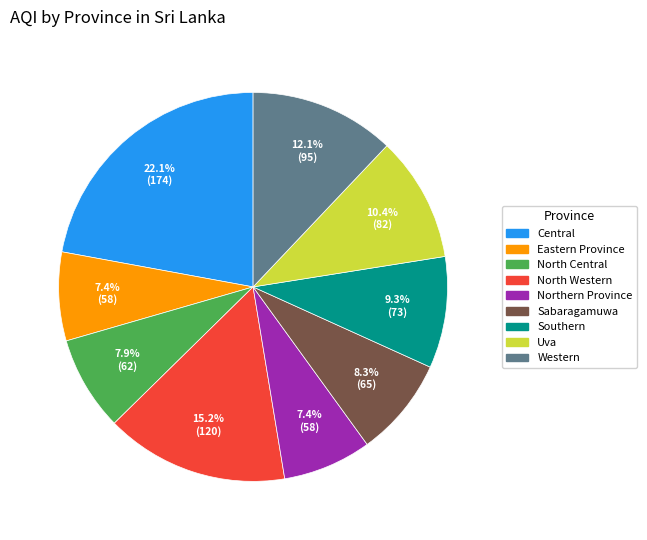

To the nearest percent, what is the combined percentage of Eastern Province and Central?

29%